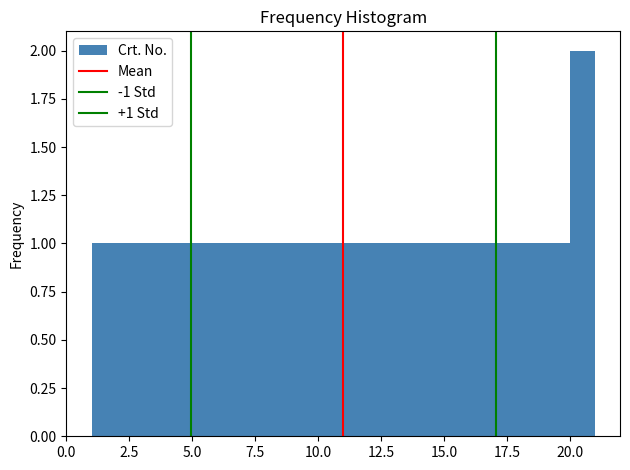

Read against the x-axis, roughly where is the centre of the tallest bar?

20.5